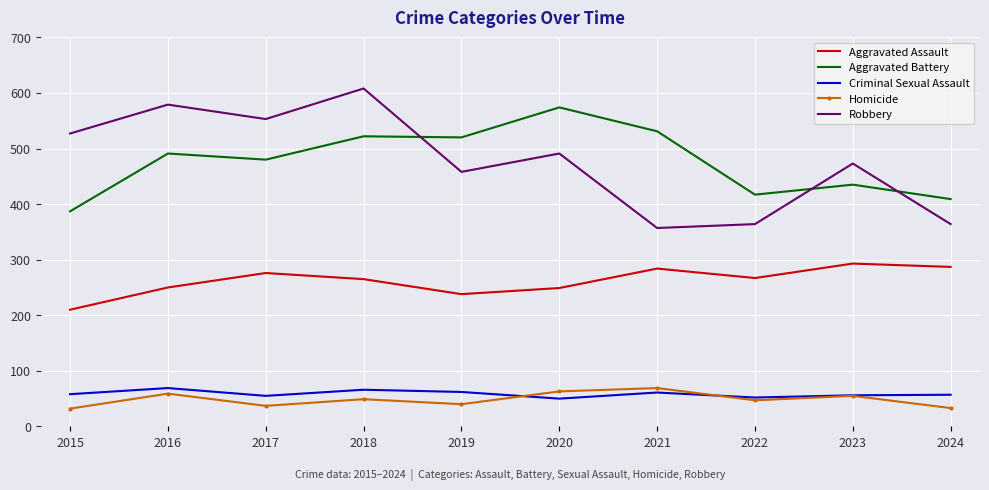

True or false: Robbery and Aggravated Assault intersect in this chart.

False